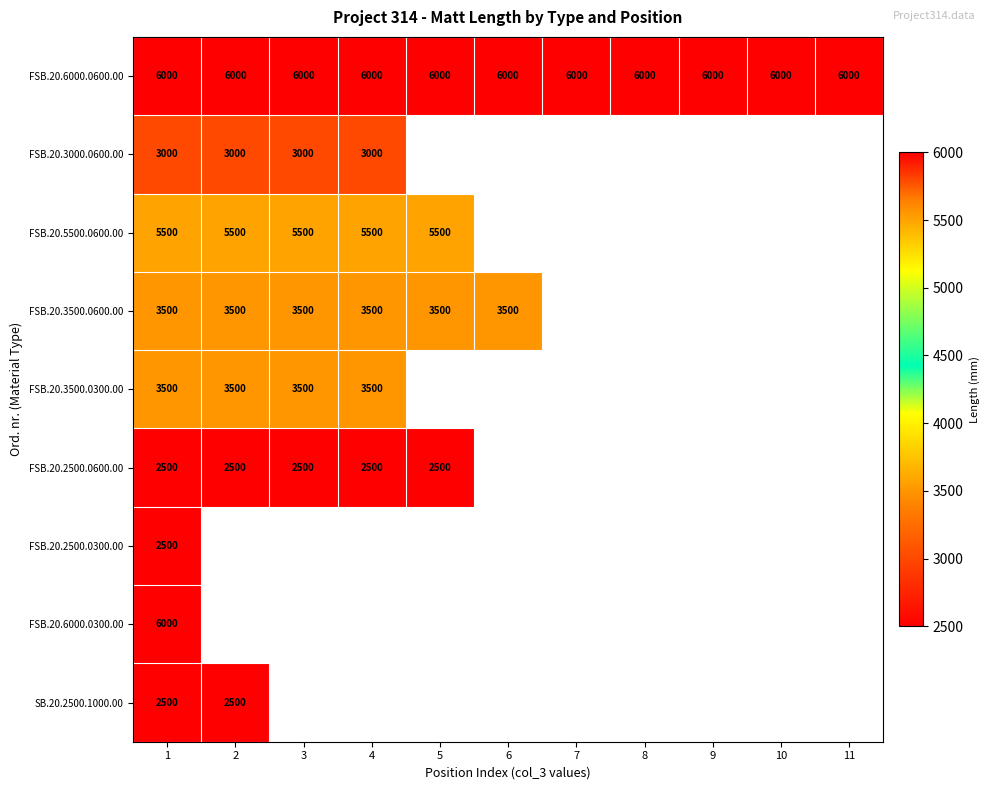

Which has a higher value, 9 or 1?

9